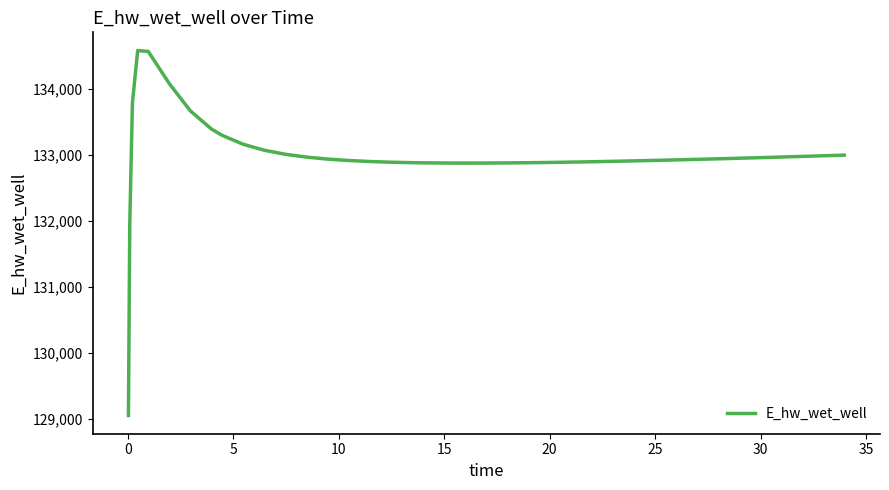

What is the maximum value shown in the chart?

134582.3